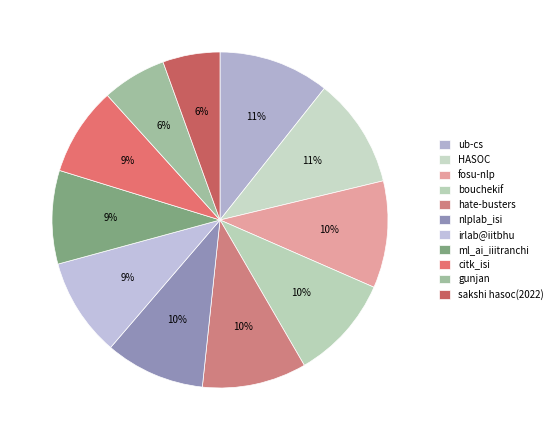

How many segments does this pie chart have?

11